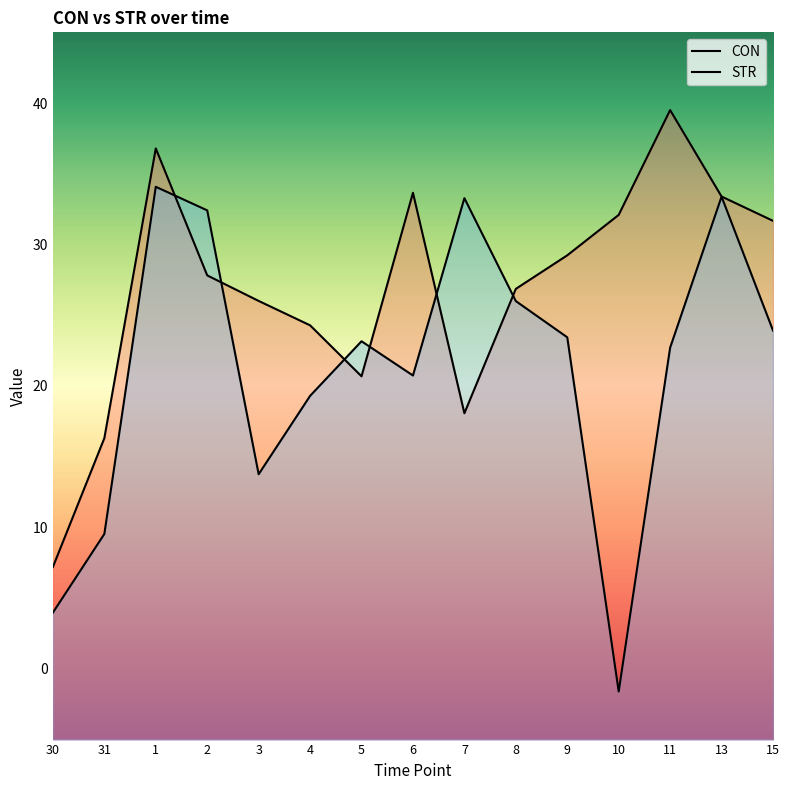

What is the total value across all series at 7?

51.3